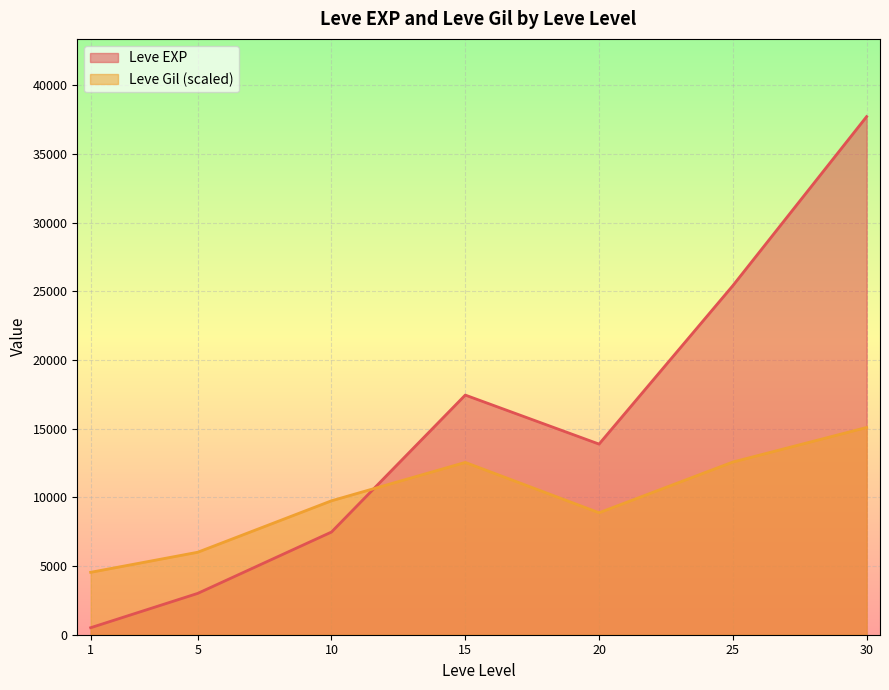

What is the difference between the Leve EXP values at 30 and 15?

20270.0